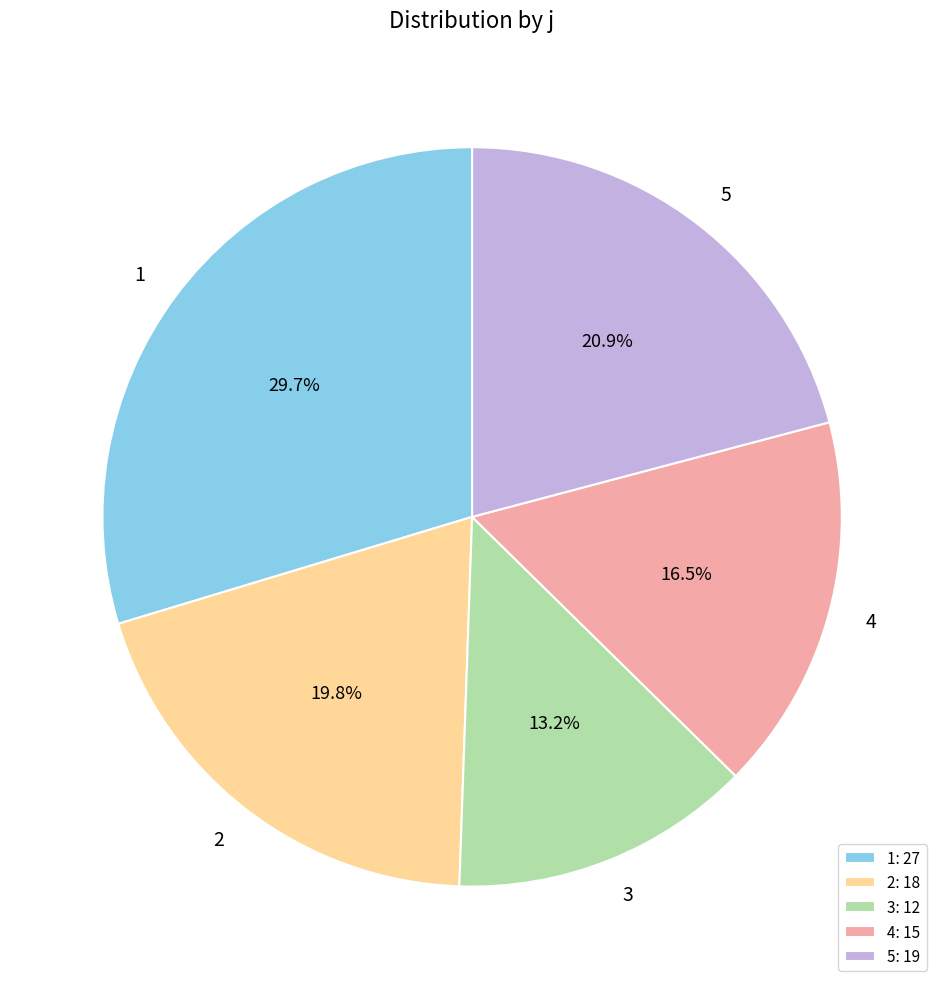

True or false: 4 accounts for 7% of the total.

False